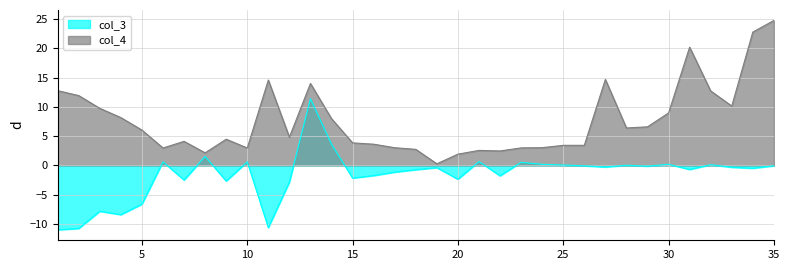

What is the value of the col_3 point at the 35th from the left?

-0.1